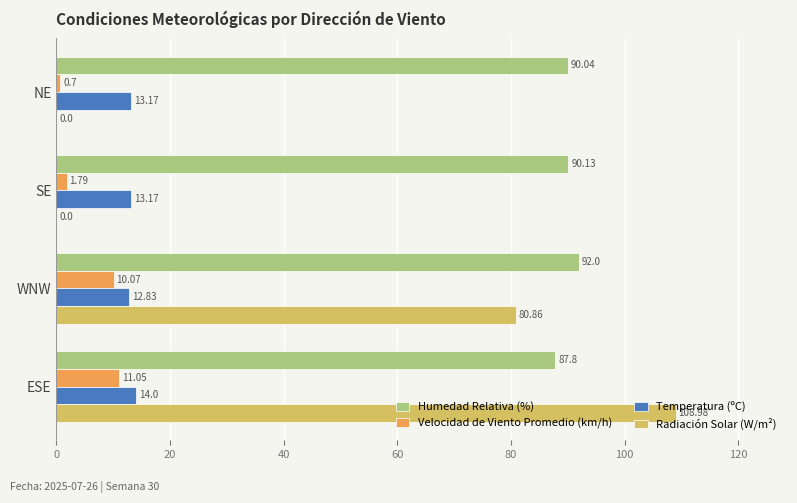

Is the value of Humedad Relativa (%) at WNW greater than the value of Radiación Solar (W/m²) at ESE?

No